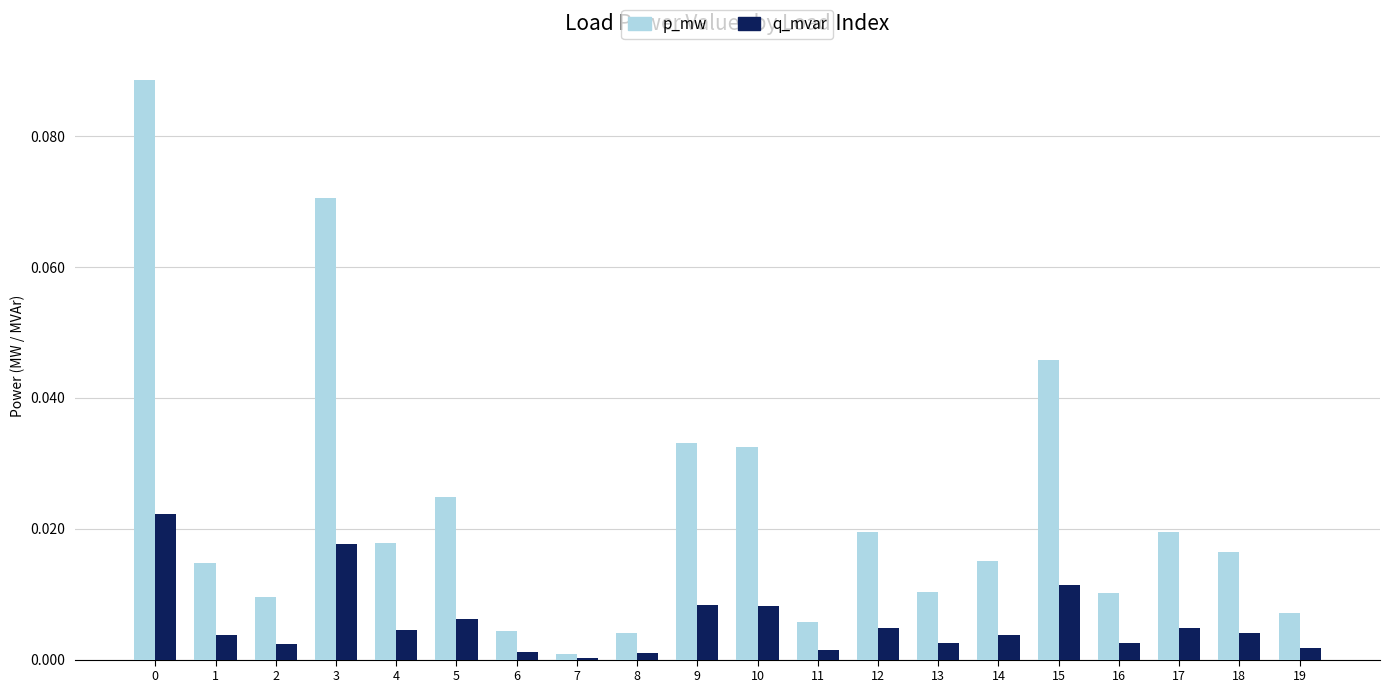

What is the sum of all p_mw values?

0.5